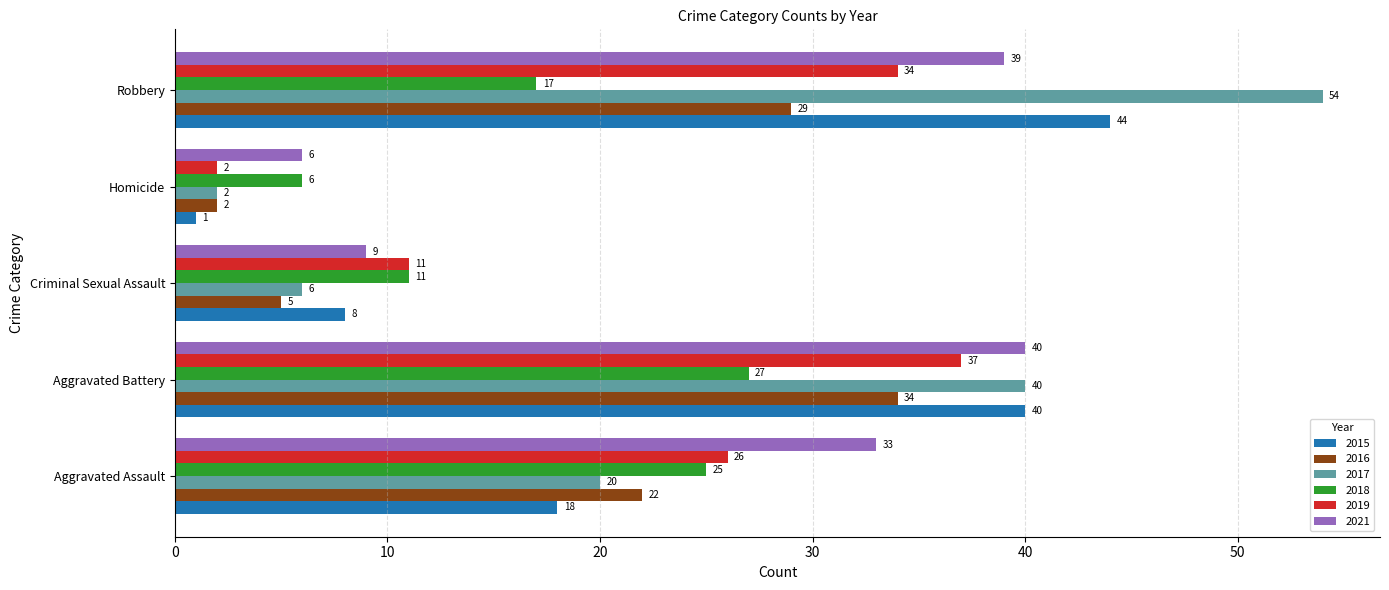

What is the total value across all series at Aggravated Battery?

218